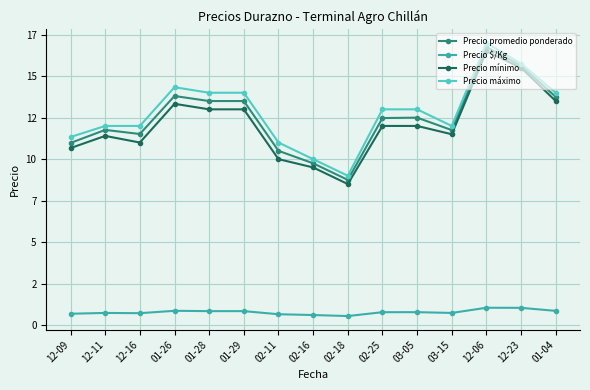

Reading left to right, list all the values displayed in this chart.

Precio promedio ponderado: 12-09=10975.7	12-11=11761.4	12-16=11514.5	01-26=13803.7	01-28=13500.0	01-29=13500.0	02-11=10500.0	02-16=9750.0	02-18=8750.0	02-25=12474.7	03-05=12500.0	03-15=11750.0	12-06=16750.0	12-23=15625.0	01-04=13750.0
Precio $/Kg: 12-09=686.0	12-11=735.0	12-16=720.0	01-26=863.0	01-28=843.5	01-29=843.5	02-11=656.5	02-16=609.0	02-18=547.0	02-25=779.7	03-05=781.5	03-15=734.5	12-06=1047.0	12-23=1042.0	01-04=859.0
Precio mínimo: 12-09=10666.7	12-11=11400.0	12-16=11000.0	01-26=13333.3	01-28=13000.0	01-29=13000.0	02-11=10000.0	02-16=9500.0	02-18=8500.0	02-25=12000.0	03-05=12000.0	03-15=11500.0	12-06=16500.0	12-23=15500.0	01-04=13500.0
Precio máximo: 12-09=11333.3	12-11=12000.0	12-16=12000.0	01-26=14333.3	01-28=14000.0	01-29=14000.0	02-11=11000.0	02-16=10000.0	02-18=9000.0	02-25=13000.0	03-05=13000.0	03-15=12000.0	12-06=17000.0	12-23=15750.0	01-04=14000.0